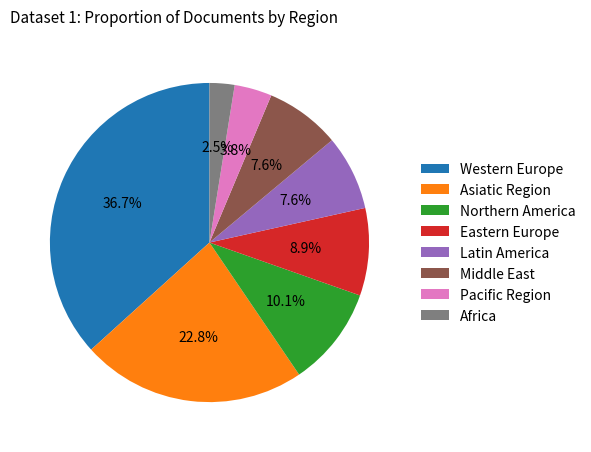

To the nearest percent, what is the combined percentage of Middle East and Africa?

10%